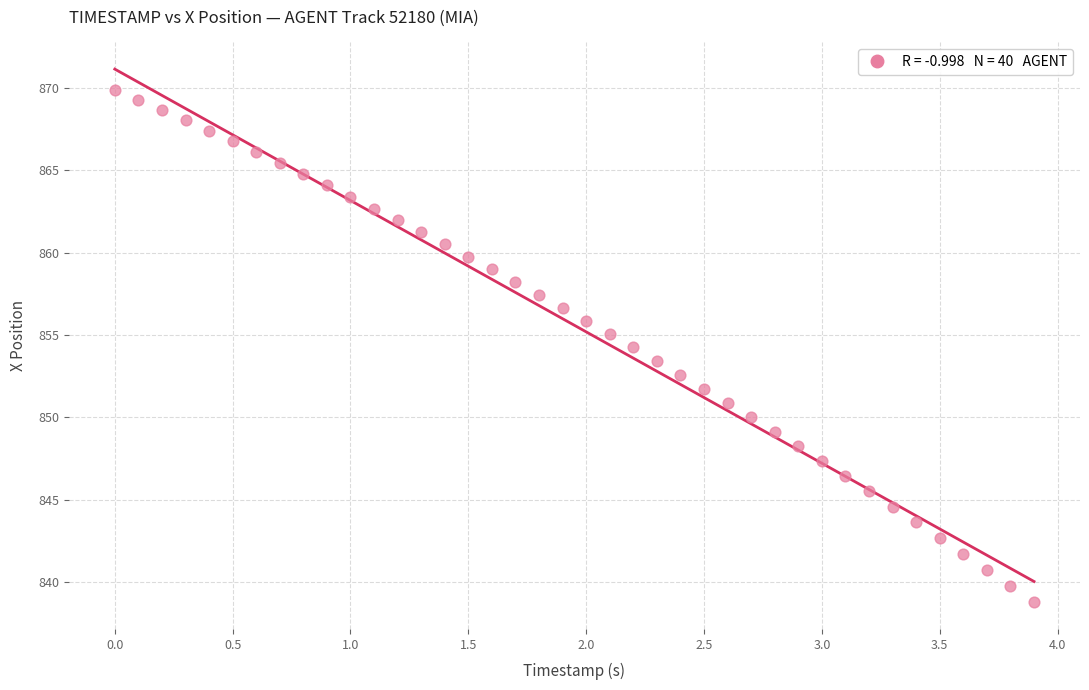

What is the range of Y values (max minus min)?

31.1